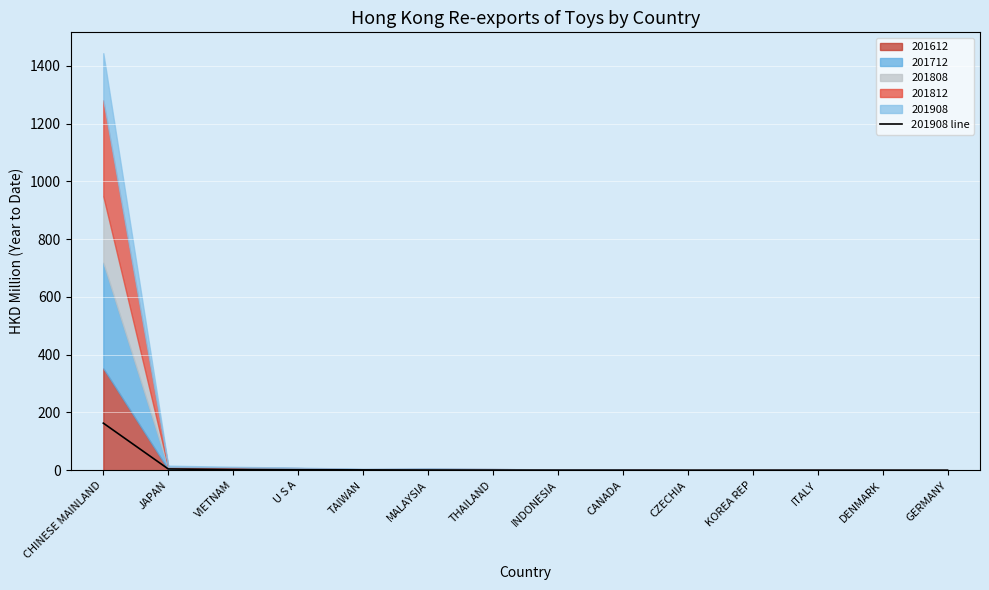

Reading right to left, list all the values displayed in this chart.

GERMANY=0.1	DENMARK=0.1	ITALY=0.1	KOREA REP=0.1	CZECHIA=0.1	CANADA=0.1	INDONESIA=0.1	THAILAND=0.4	MALAYSIA=0.6	TAIWAN=1.1	U S A=1.4	VIETNAM=2.2	JAPAN=4.3	CHINESE MAINLAND=162.9